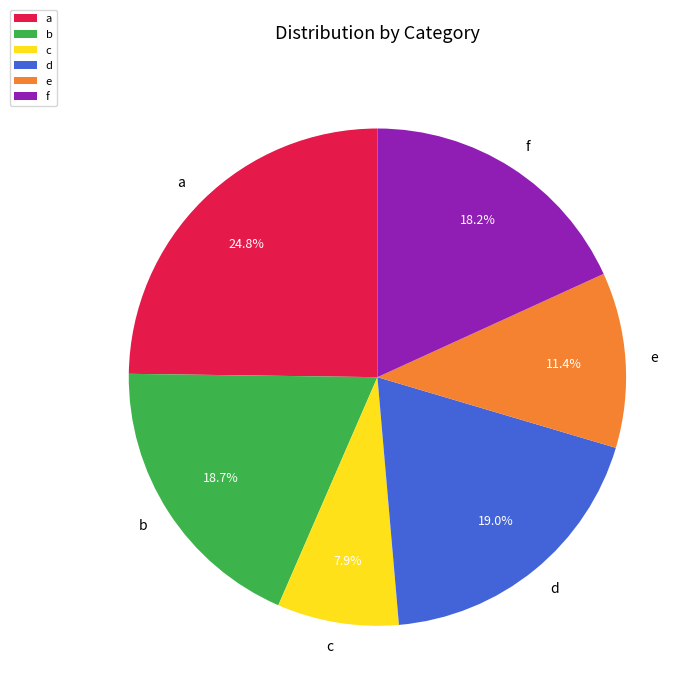

Is the sum of a and b greater than half?

No